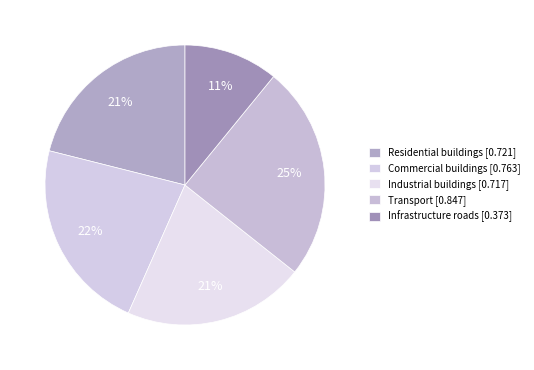

How many segments does this pie chart have?

5